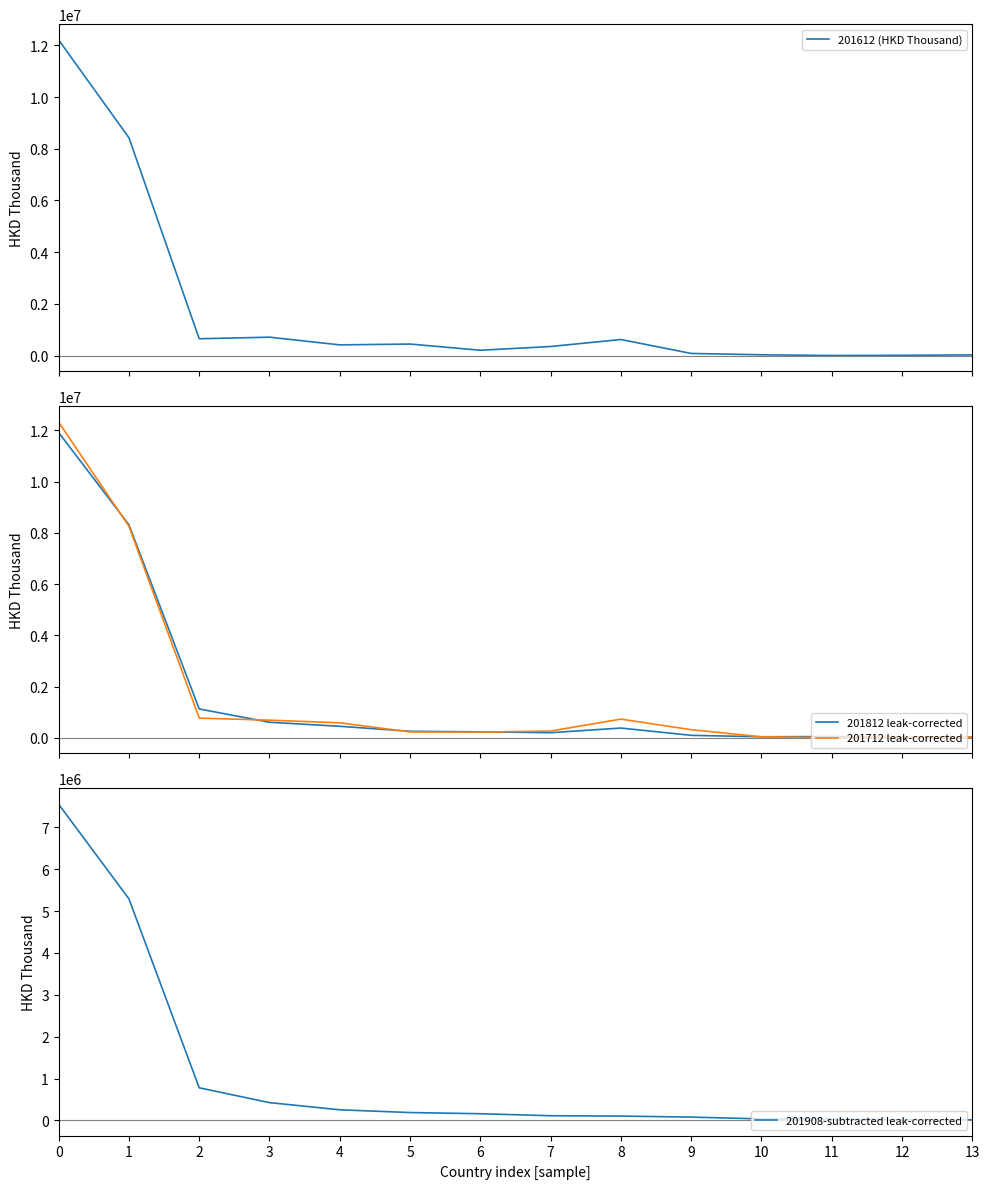

List the series in order of their peak value, highest first.

201712 leak-corrected, 201612 (HKD Thousand), 201812 leak-corrected, 201908-subtracted leak-corrected